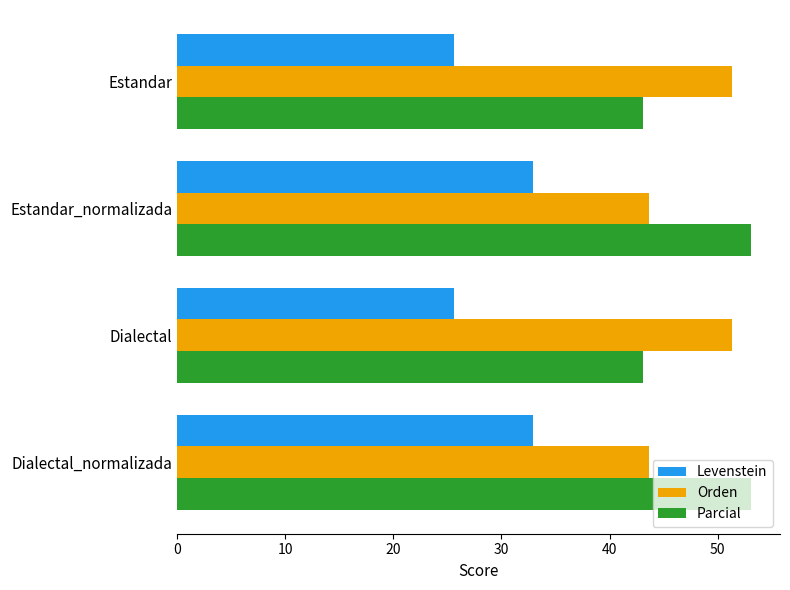

True or false: Parcial has a value of 89.6 at Dialectal_normalizada.

False